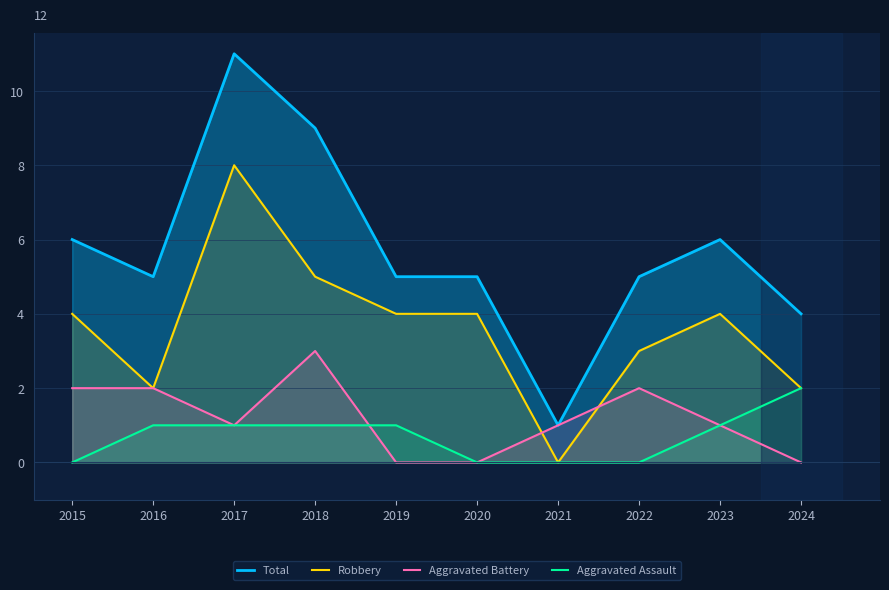

How many Aggravated Assault values are between 0 and 1?

9